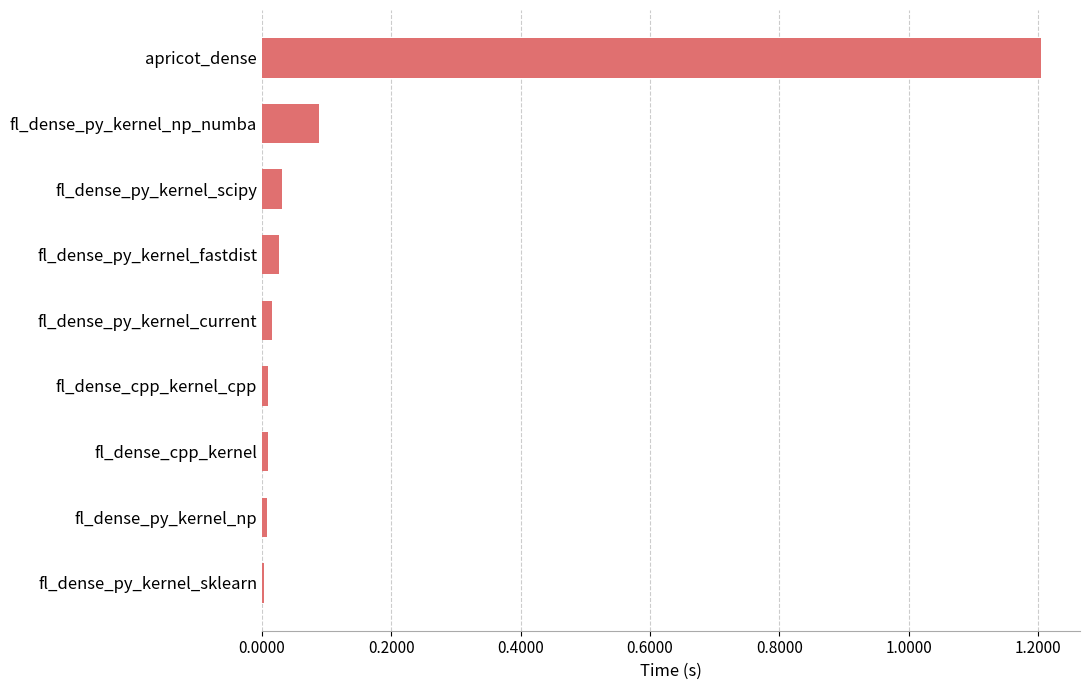

At which category does the chart reach its peak across all series?

apricot_dense